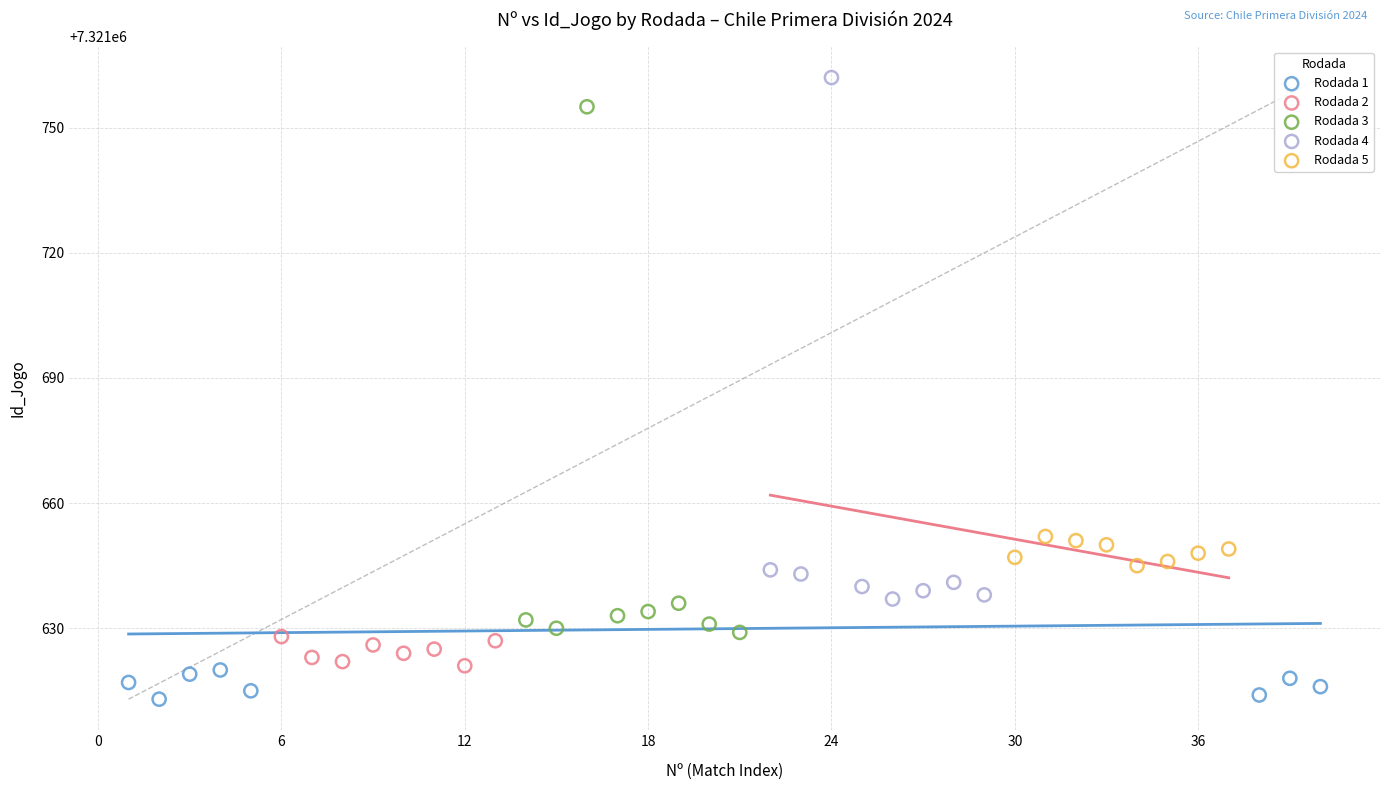

What are all the series names shown in the legend?

Rodada 1, Rodada 2, Rodada 3, Rodada 4, Rodada 5